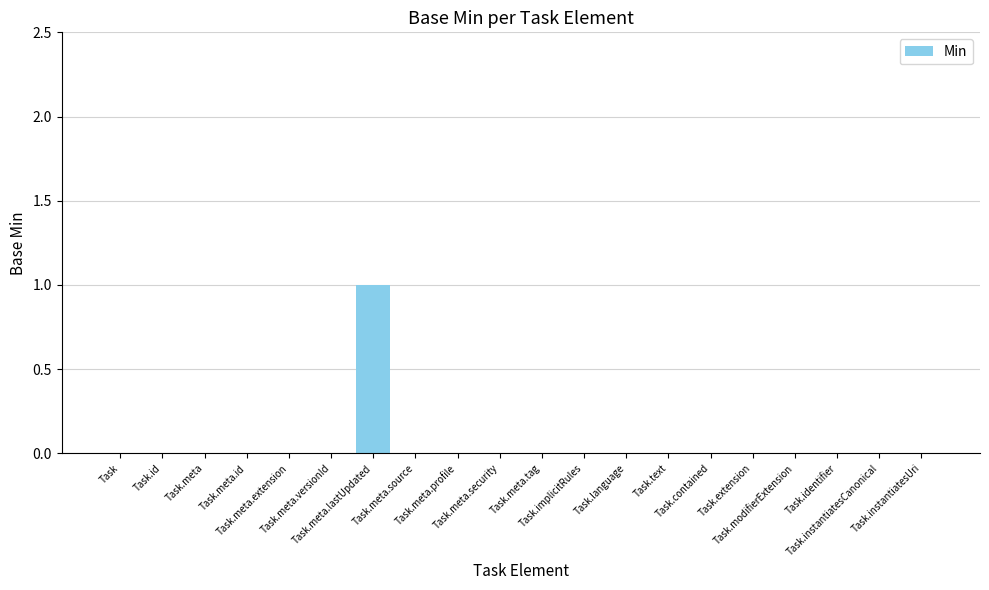

What is the sum of all values?

1